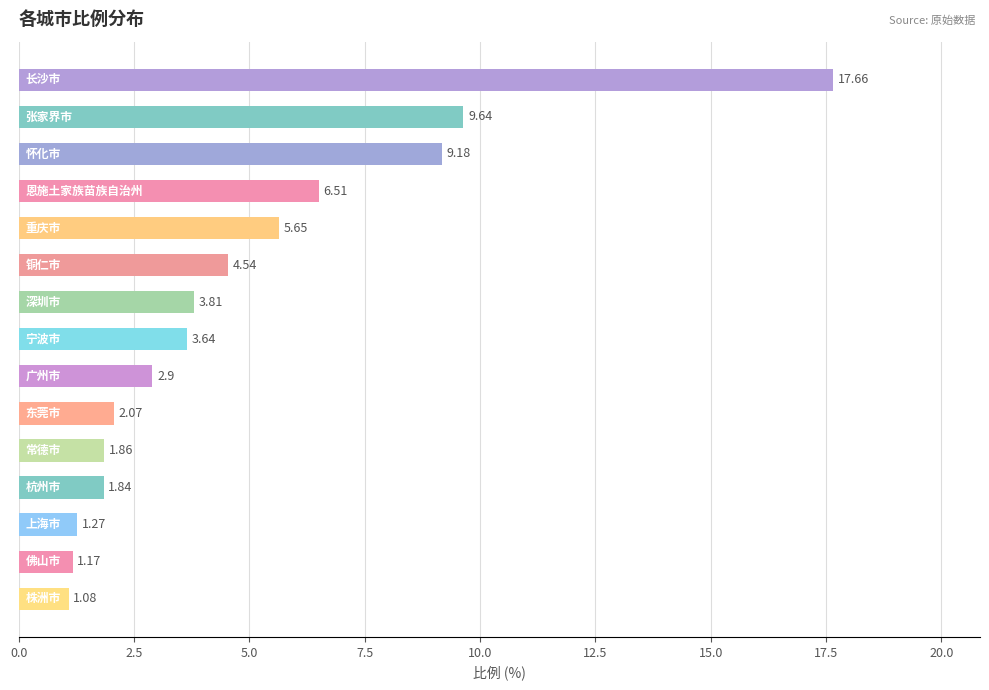

What is the difference between the maximum and second lowest values?

16.5